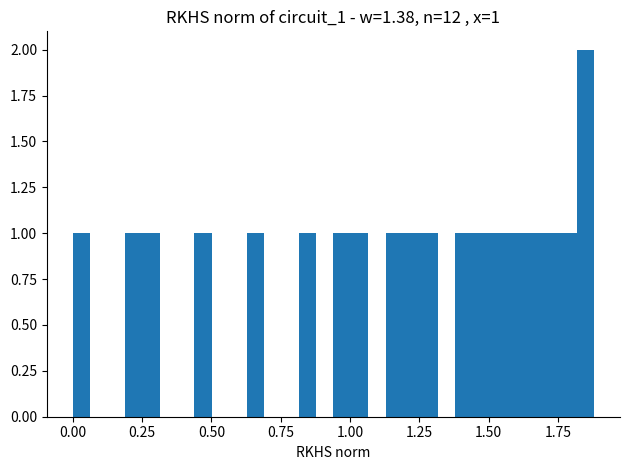

Around what value on the x-axis is the tallest bar? Give the approximate position of its centre, as read against the axis.

1.85